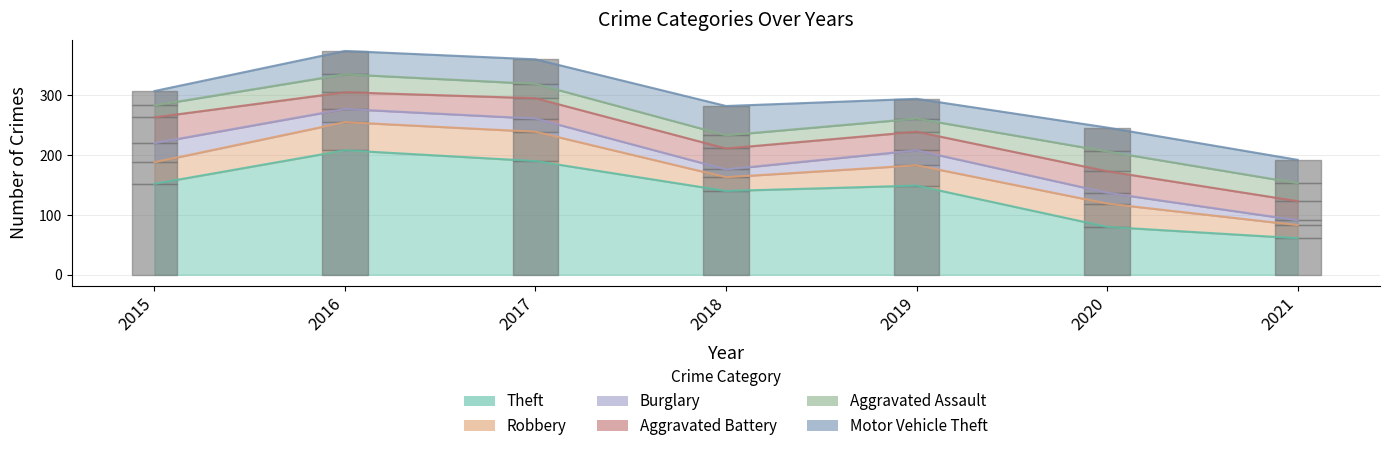

What is the average value of the Robbery series?

36